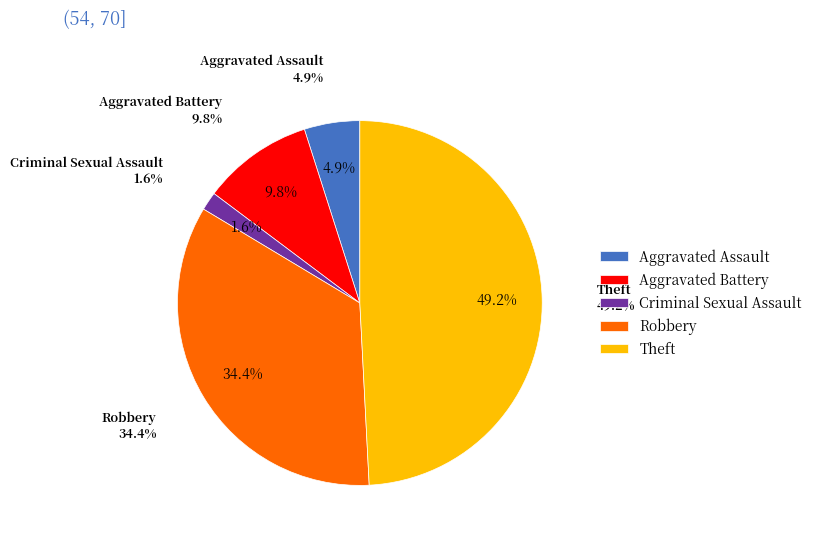

What percentage is the Robbery slice, to the nearest percent?

34%